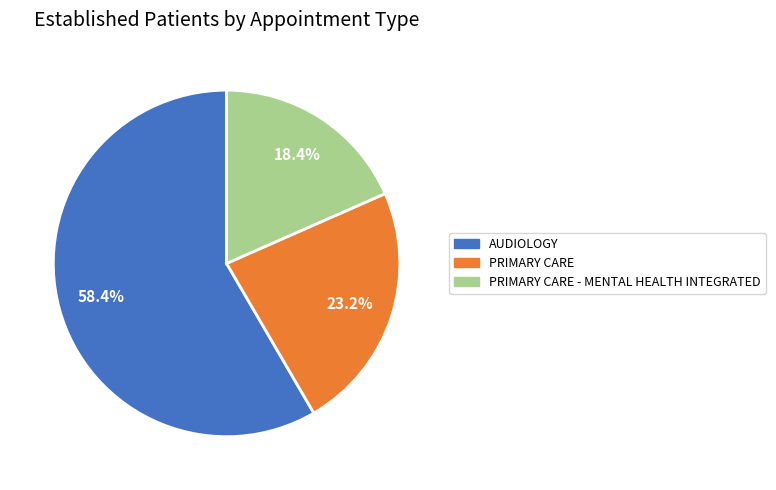

Is there any slice that represents more than half of the pie?

Yes